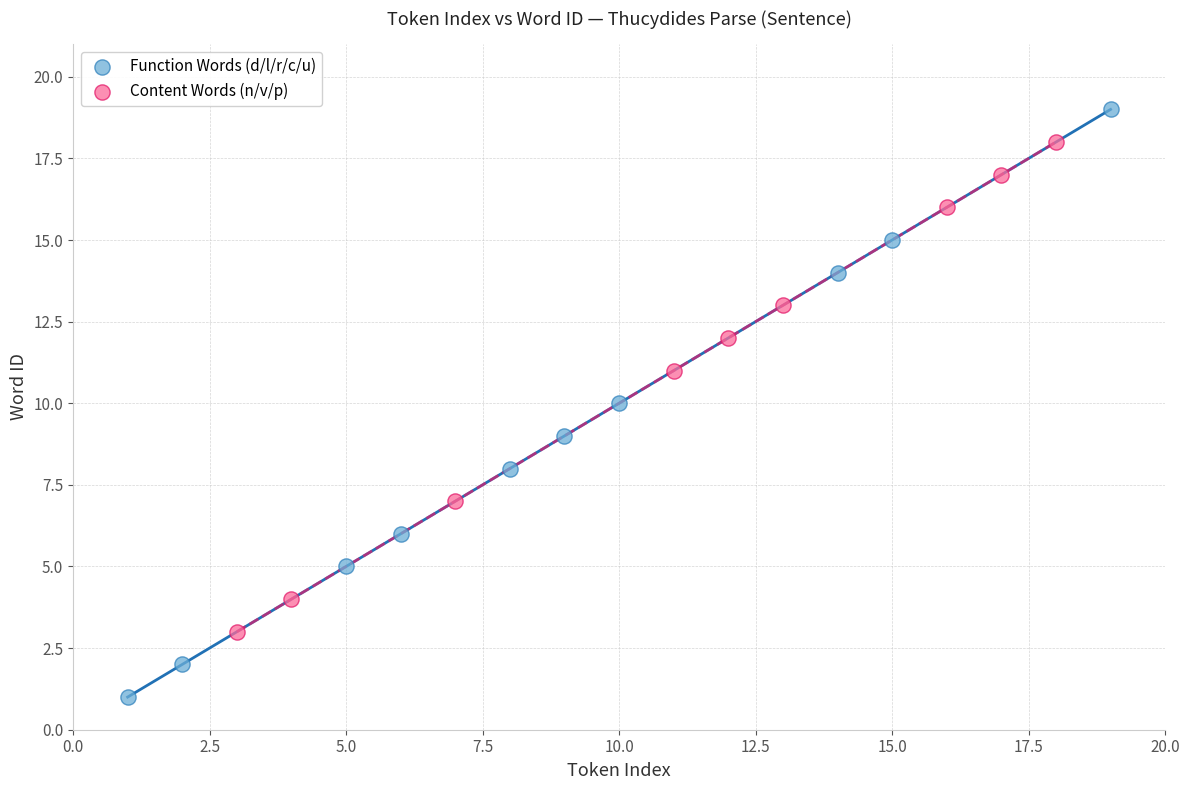

Which series contains the lowest Y value?

Function Words (d/l/r/c/u)